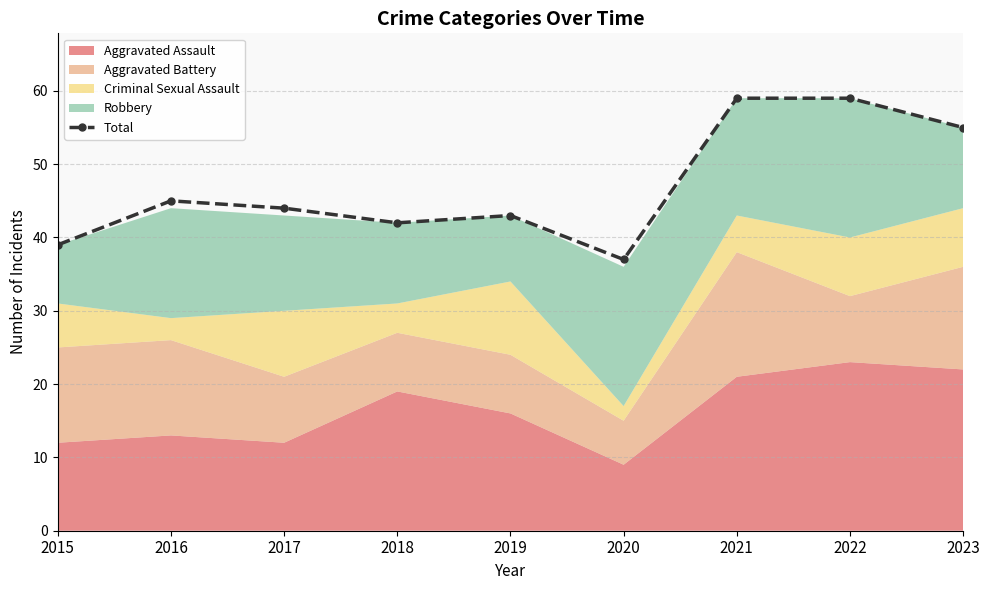

Reading right to left, what are all the values shown in this chart?

2023=55	2022=59	2021=59	2020=37	2019=43	2018=42	2017=44	2016=45	2015=39